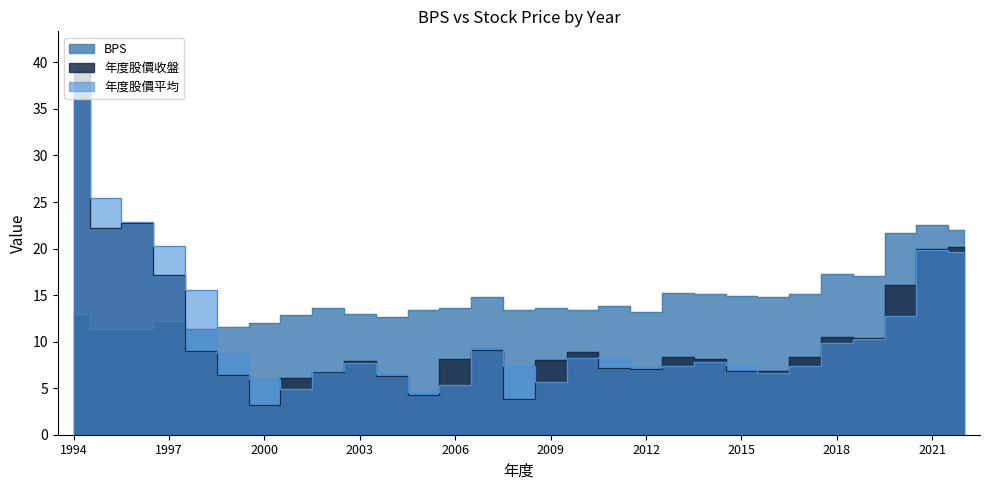

Reading right to left, what are all the values shown in this chart?

BPS: 2022=22.0	2021=22.5	2020=21.7	2019=17.0	2018=17.3	2017=15.1	2016=14.8	2015=14.9	2014=15.1	2013=15.3	2012=13.2	2011=13.9	2010=13.3	2009=13.6	2008=13.4	2007=14.8	2006=13.6	2005=13.4	2004=12.6	2003=13.0	2002=13.6	2001=12.9	2000=12.1	1999=11.6	1998=11.3	1997=12.2	1996=11.4	1995=11.3	1994=12.9
年度股價收盤: 2022=20.1	2021=19.9	2020=16.1	2019=10.3	2018=10.4	2017=8.4	2016=6.8	2015=6.9	2014=8.1	2013=8.4	2012=7.1	2011=7.2	2010=8.9	2009=8.0	2008=3.8	2007=9.1	2006=8.1	2005=4.2	2004=6.3	2003=8.0	2002=6.8	2001=6.1	2000=3.2	1999=6.5	1998=9.0	1997=17.2	1996=22.8	1995=22.2	1994=39.4
年度股價平均: 2022=19.6	2021=19.8	2020=12.8	2019=10.3	2018=9.8	2017=7.4	2016=6.6	2015=7.5	2014=7.9	2013=7.4	2012=7.3	2011=8.3	2010=8.2	2009=5.6	2008=7.4	2007=9.4	2006=5.3	2005=4.6	2004=6.5	2003=7.8	2002=6.9	2001=4.9	2000=6.0	1999=8.8	1998=15.5	1997=20.3	1996=22.9	1995=25.4	1994=37.0